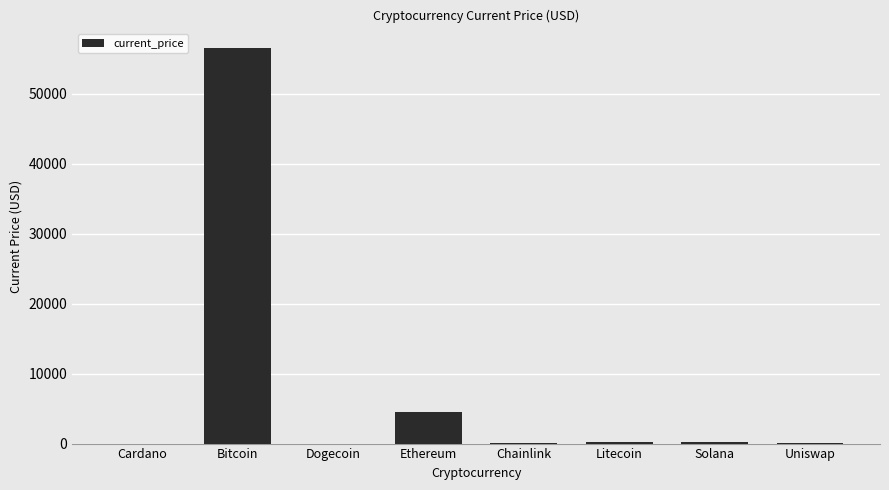

The chart shows a value of 7145.6 at Ethereum. True or false?

False